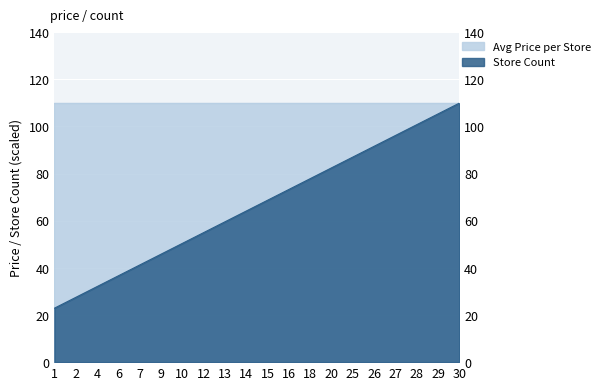

Count the number of categories in the chart.

20